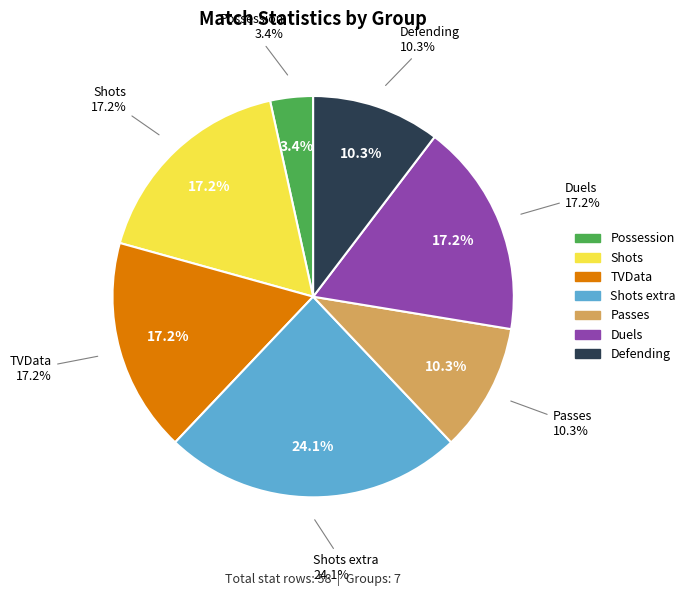

What is the total percentage of Shots and Defending?

27.6%